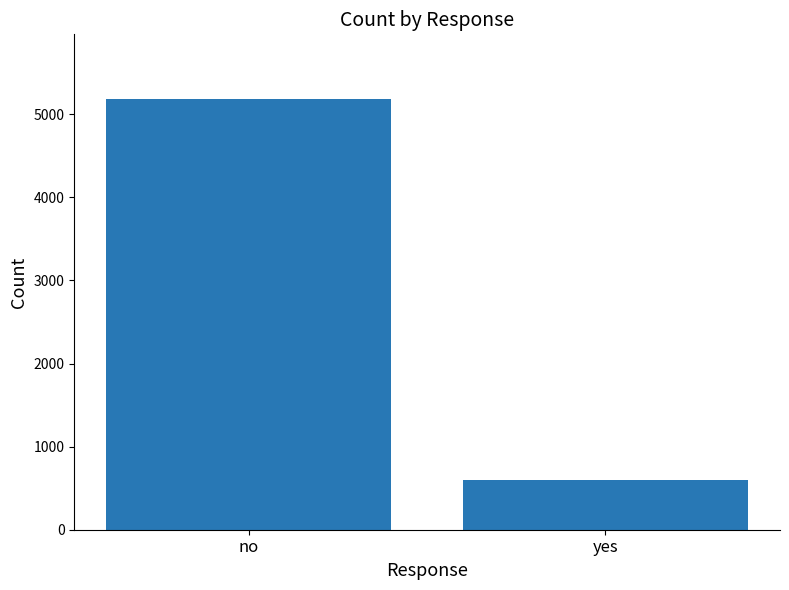

List the labels in order of value, smallest first.

yes, no